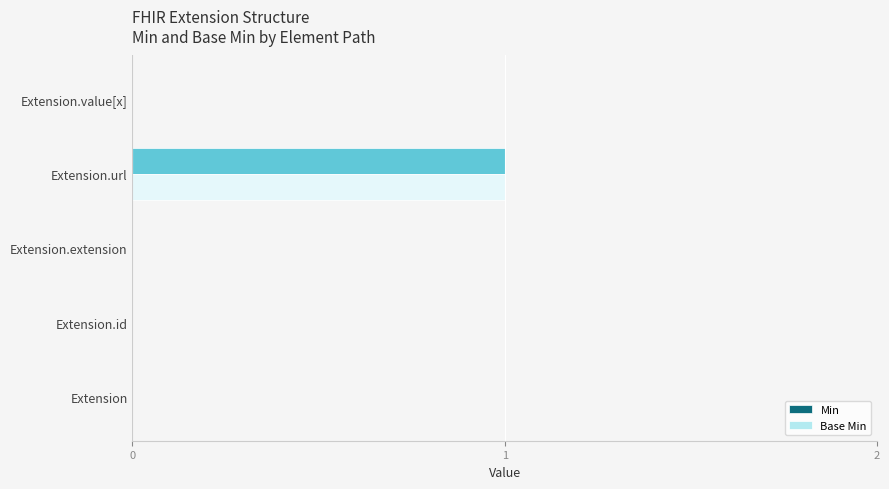

What is the sum of all Base Min values?

1